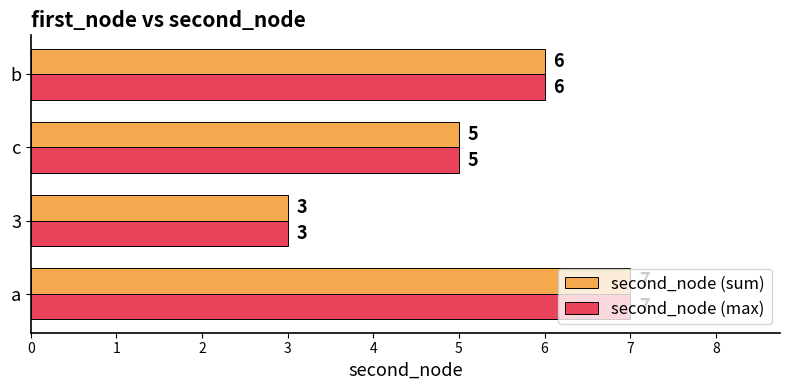

At which category is the sum across all series the highest?

a